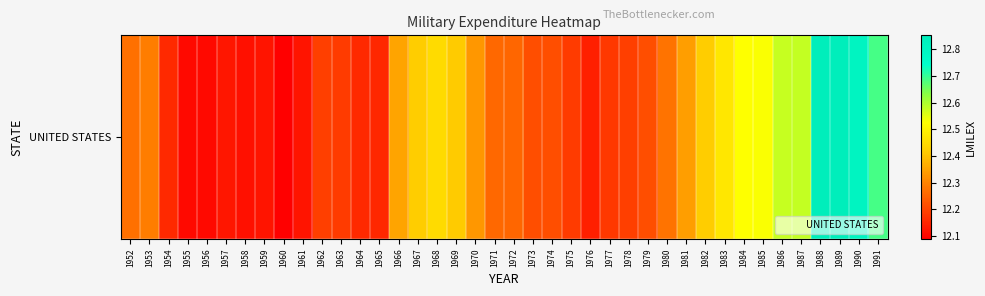

What is the approximate value at 1960?

12.1